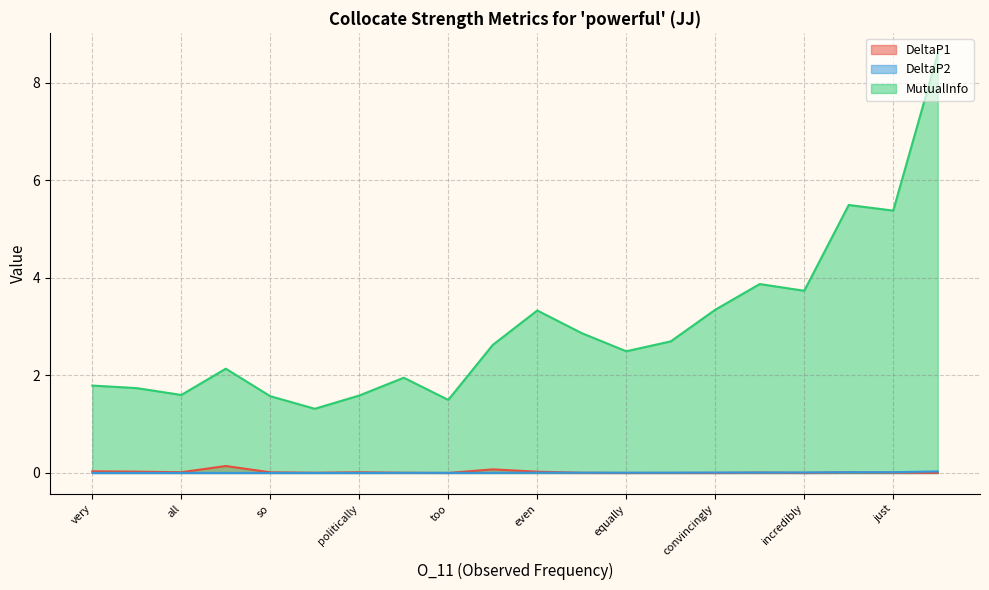

Between 6 and 1, which is larger?

1